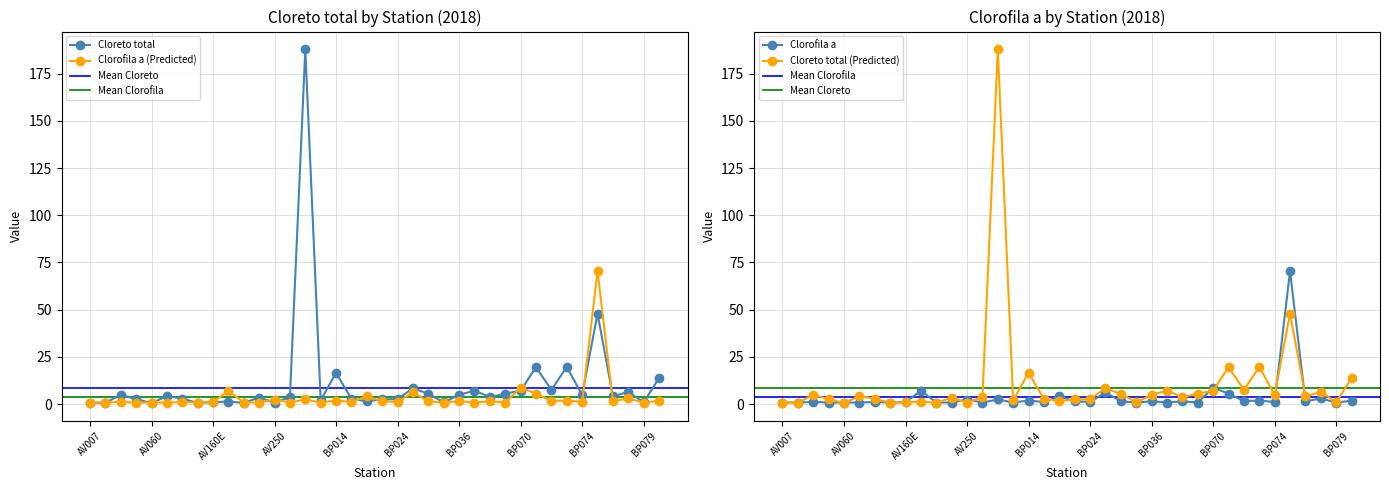

At how many categories does at least one series exceed 22?

2